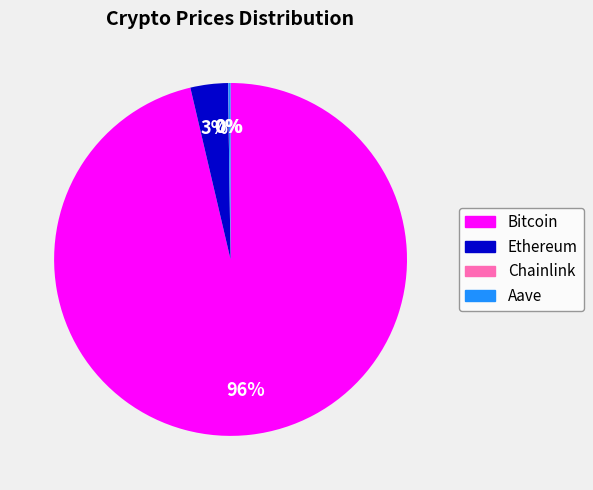

Which slice is the largest?

Bitcoin